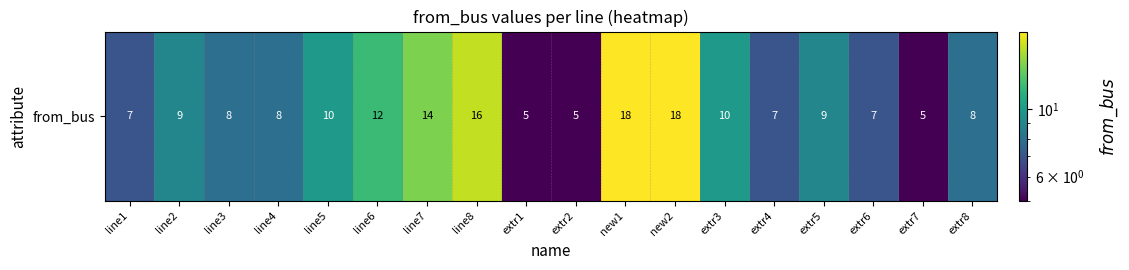

What is the maximum value shown in the chart?

18